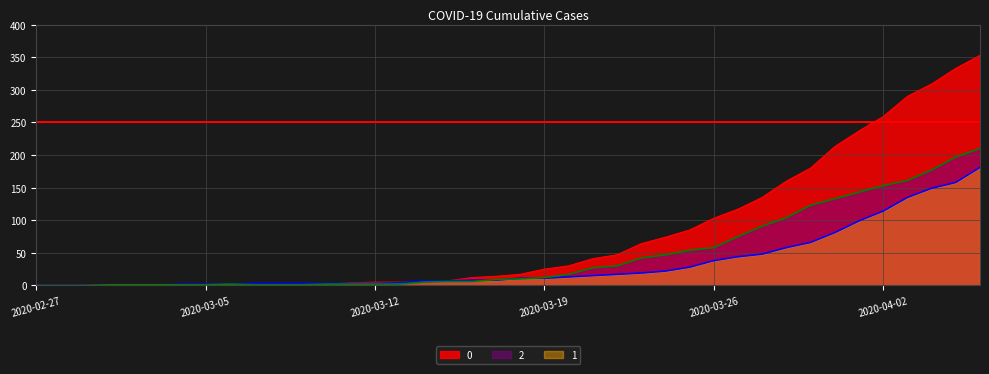

Rank the series by their maximum value, from highest to lowest.

0, 2, 1